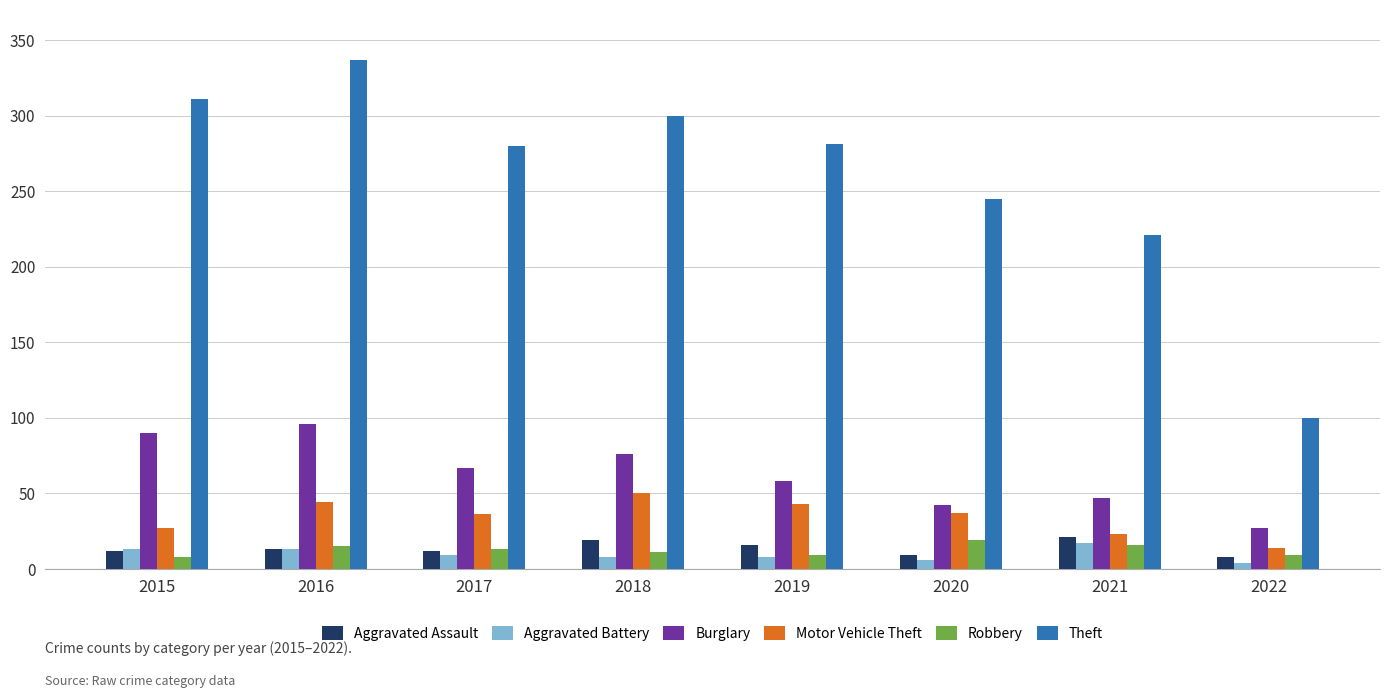

Which category has the lowest value in the Motor Vehicle Theft series?

2022